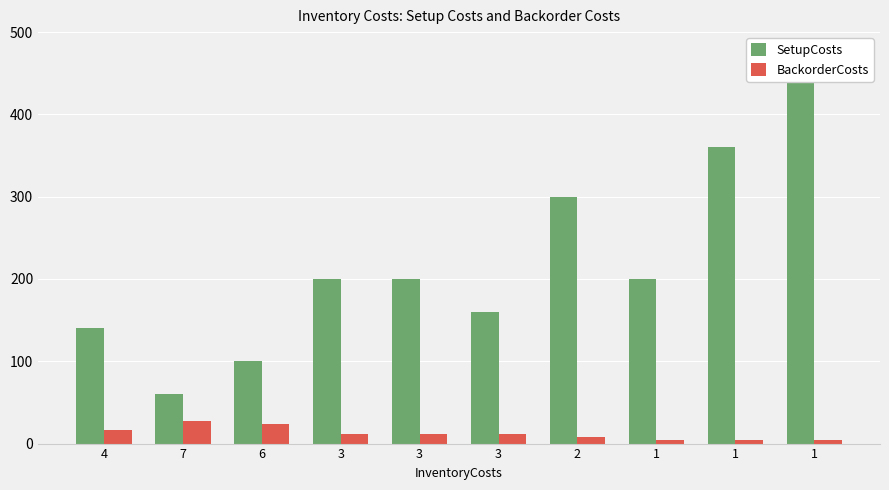

The SetupCosts series shows 300 at 2. True or false?

True